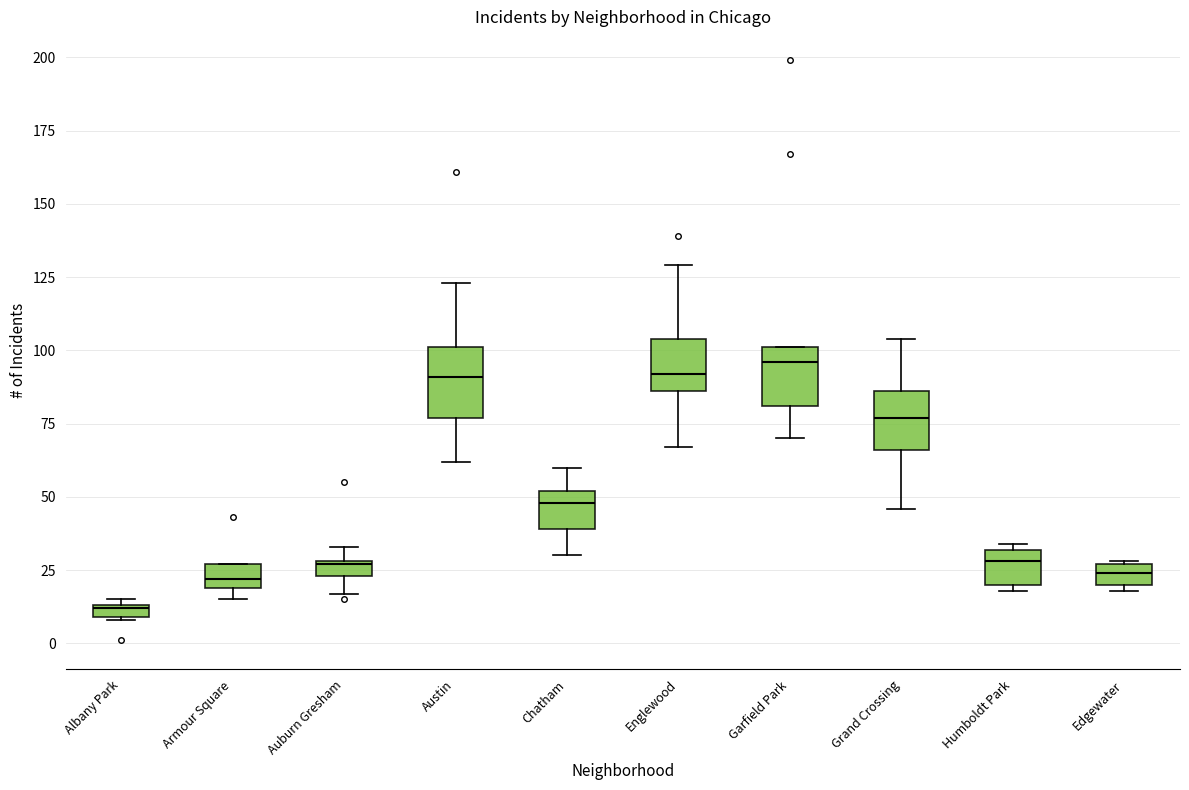

Where does the median line of the box for Grand Crossing sit on the y-axis? The values are not printed on the chart, so give them approximately, as read against the axis.

75